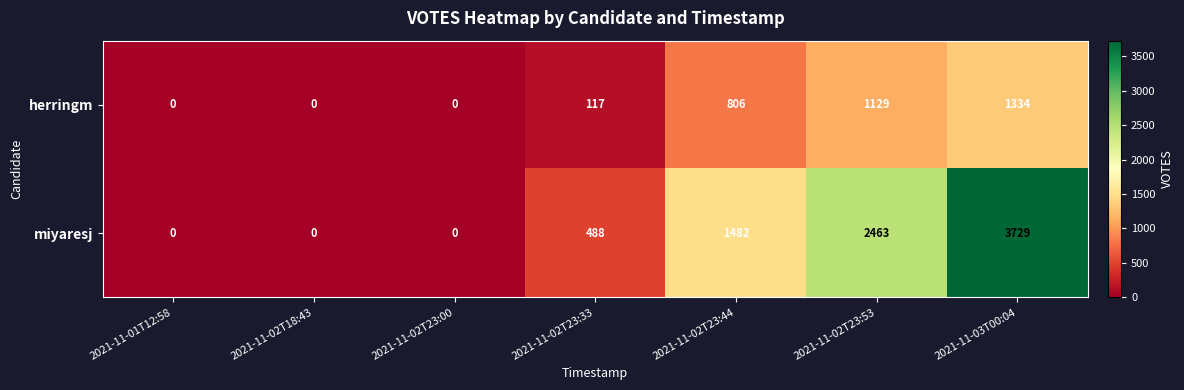

List the series in order of their overall mean, highest first.

miyaresj, herringm